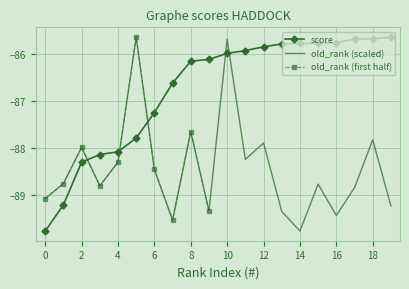

Which series has the largest total across all categories?

score